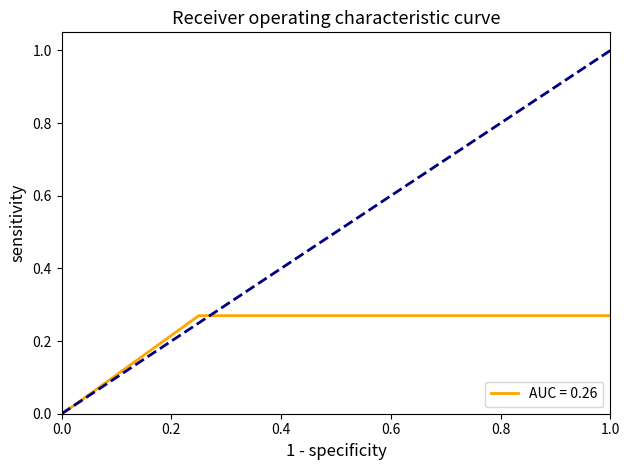

Count the number of data series in this chart.

2